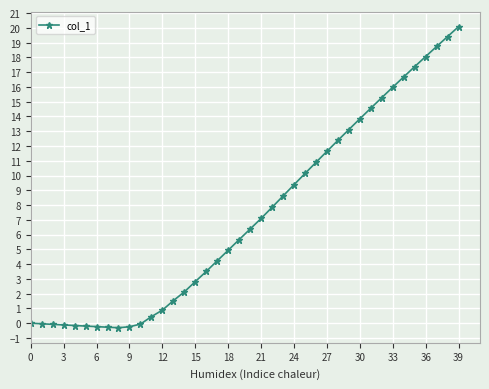

What is the smallest value displayed?

-0.3